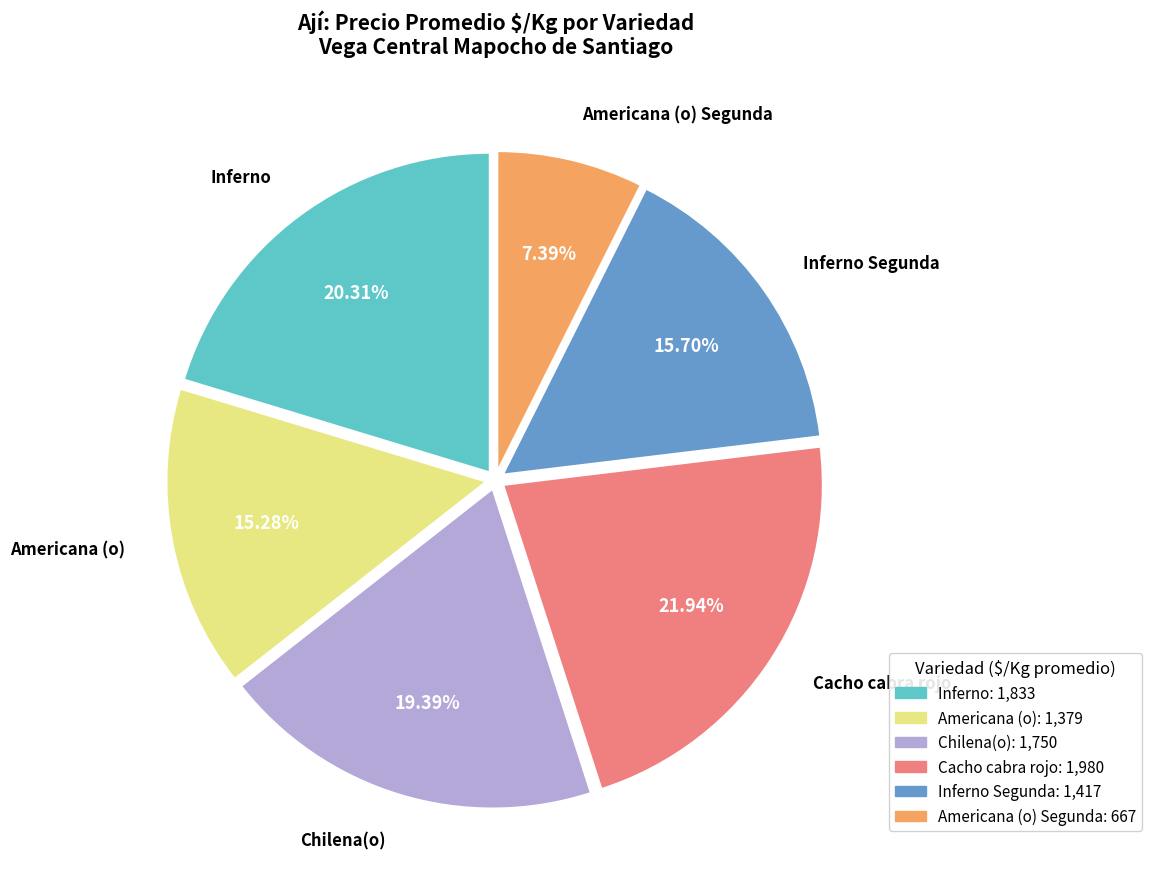

Does any single category account for the majority?

No